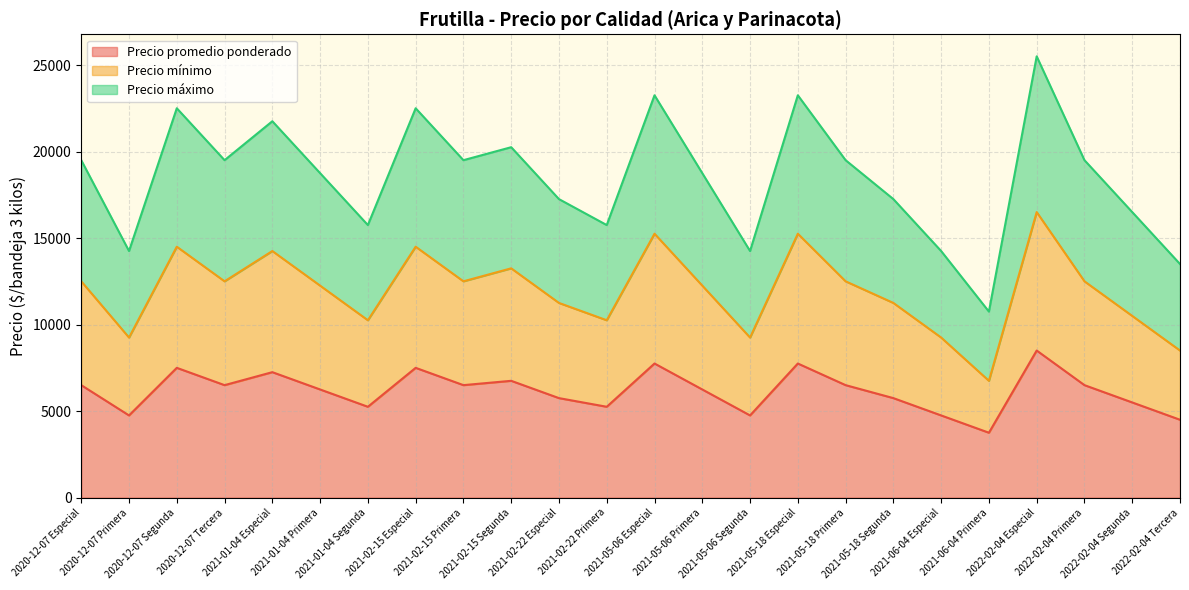

List the series in order of their peak value, highest first.

Precio máximo, Precio mínimo, Precio promedio ponderado